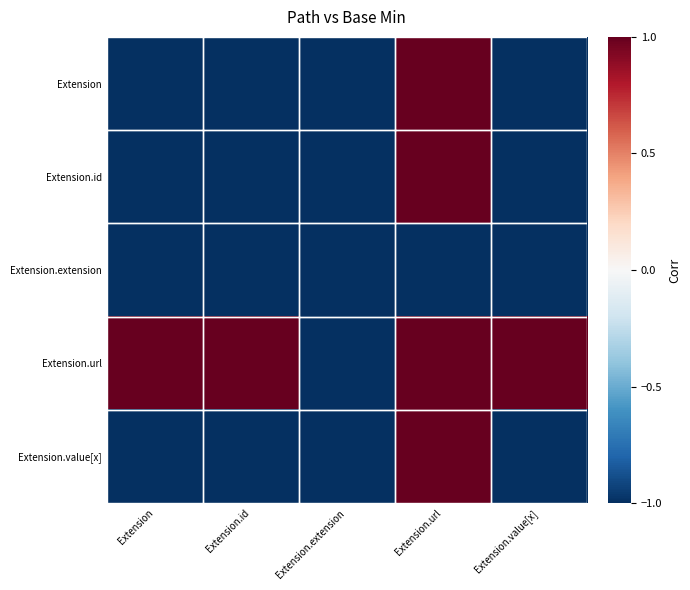

Which series has the largest range (max minus min)?

Extension